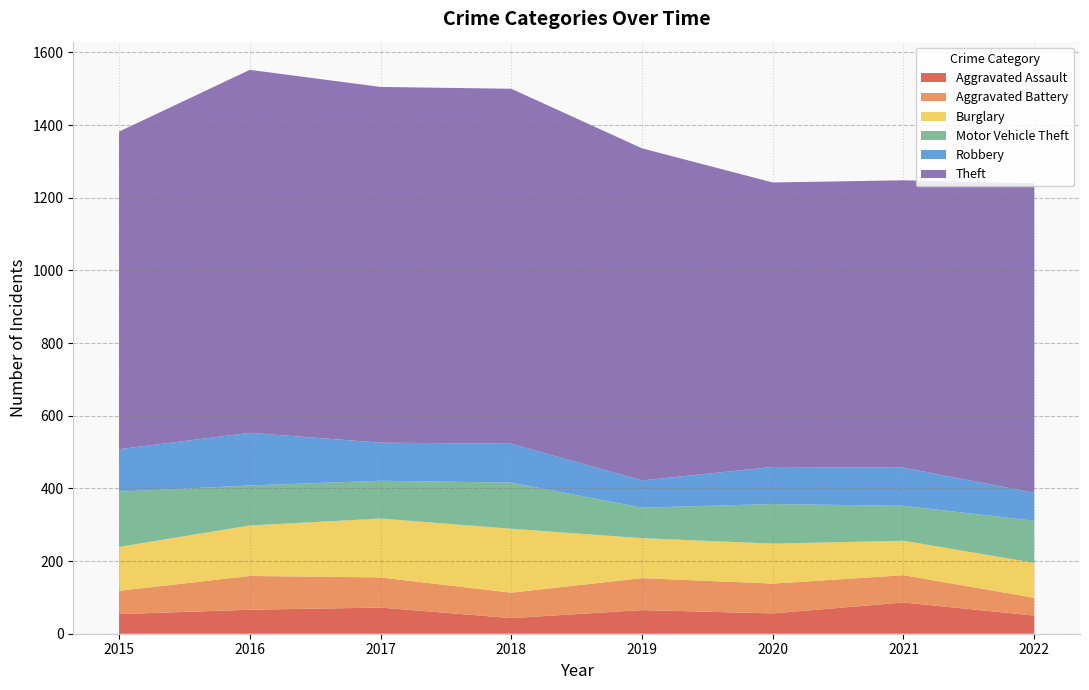

Reading right to left, list all the values displayed in this chart.

Aggravated Assault: 2022=50	2021=86	2020=56	2019=65	2018=43	2017=72	2016=66	2015=54
Aggravated Battery: 2022=49	2021=75	2020=82	2019=88	2018=70	2017=83	2016=93	2015=64
Burglary: 2022=96	2021=95	2020=110	2019=110	2018=176	2017=162	2016=139	2015=121
Motor Vehicle Theft: 2022=116	2021=96	2020=109	2019=84	2018=127	2017=104	2016=110	2015=152
Robbery: 2022=77	2021=105	2020=102	2019=75	2018=107	2017=105	2016=145	2015=117
Theft: 2022=852	2021=791	2020=783	2019=914	2018=977	2017=979	2016=999	2015=874